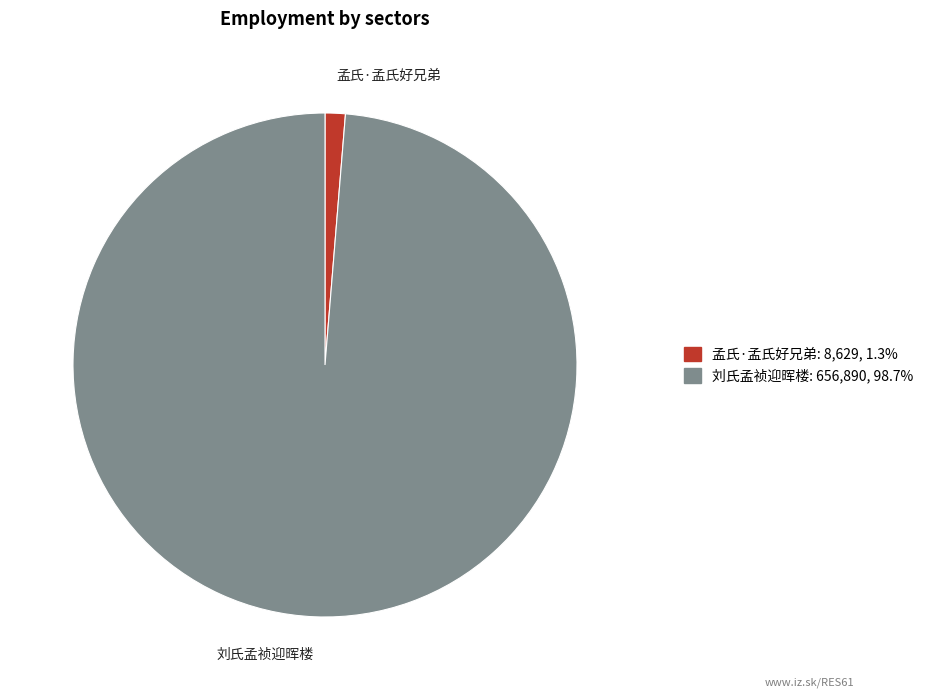

Is it true that 孟氏·孟氏好兄弟 is 13% of the pie?

False